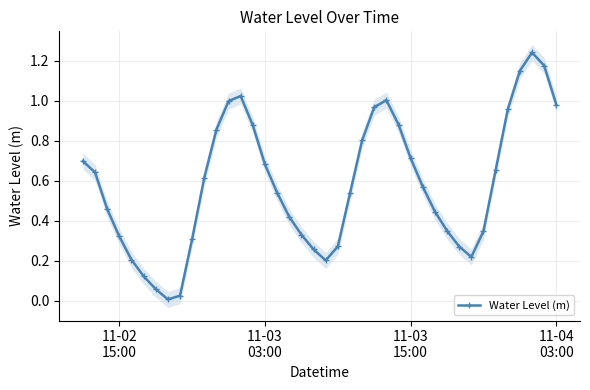

In Water Level (m), how many points are higher than both neighbors (excluding endpoints)?

3